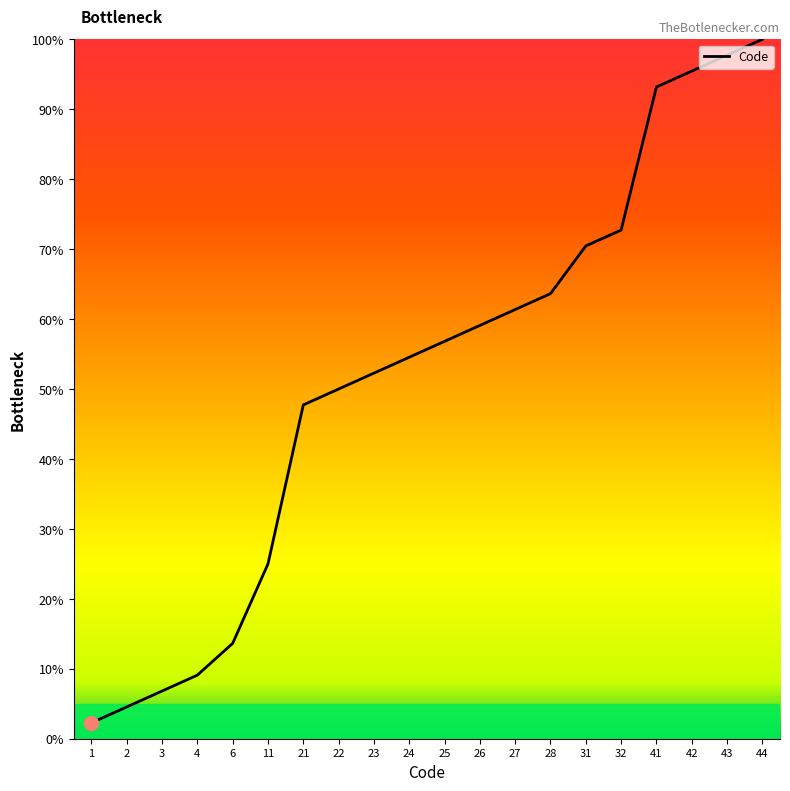

Reading left to right, list all the values displayed in this chart.

2.3	4.5	6.8	9.1	13.6	25.0	47.7	50.0	52.3	54.5	56.8	59.1	61.4	63.6	70.5	72.7	93.2	95.5	97.7	100.0